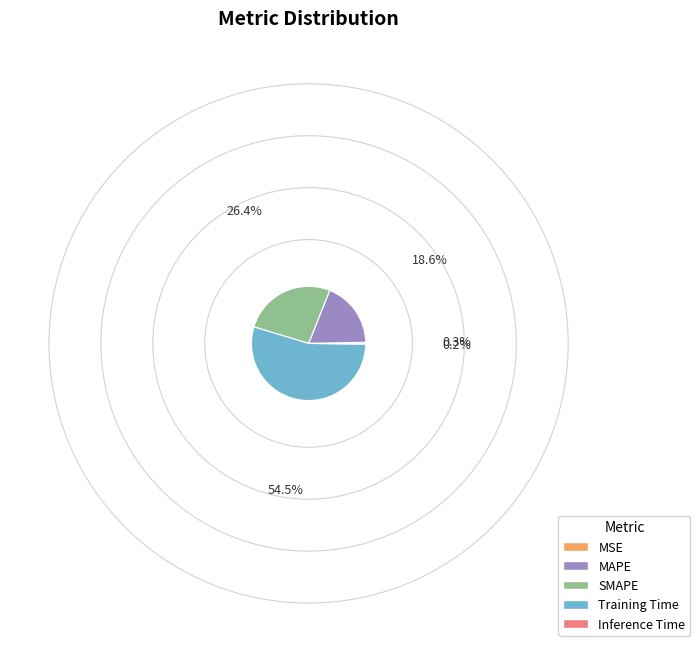

Which category has the biggest portion of the pie?

Training Time